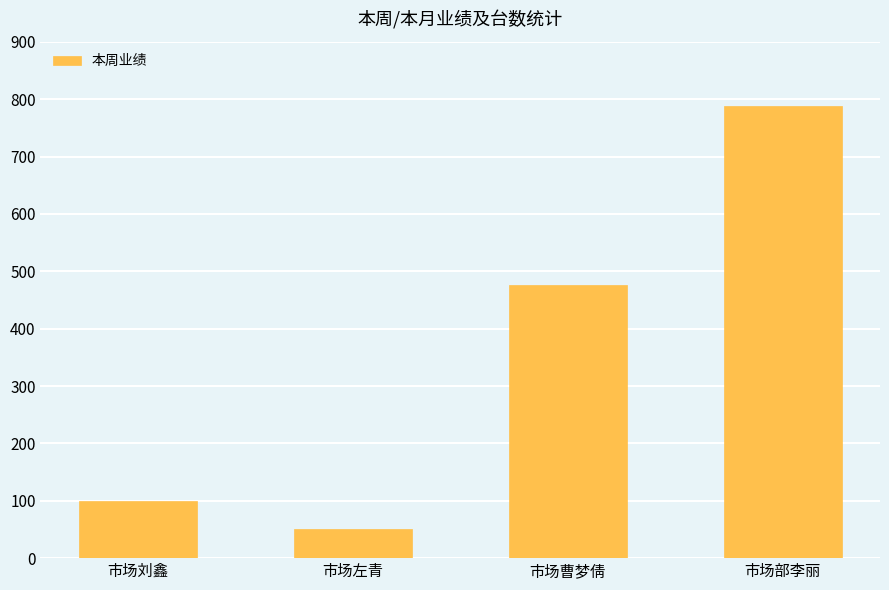

Reading left to right, transcribe all the data shown in this chart.

100	50	476	788